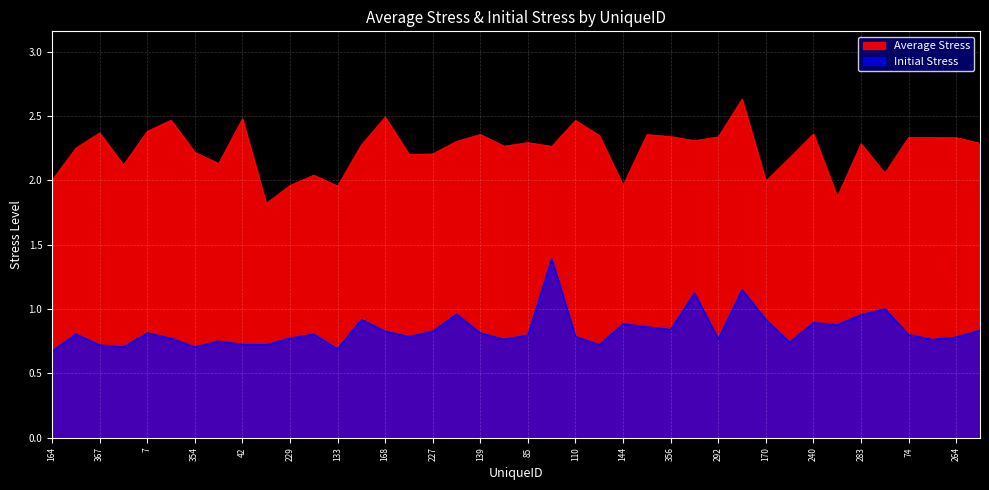

What position from the right is 179?

5